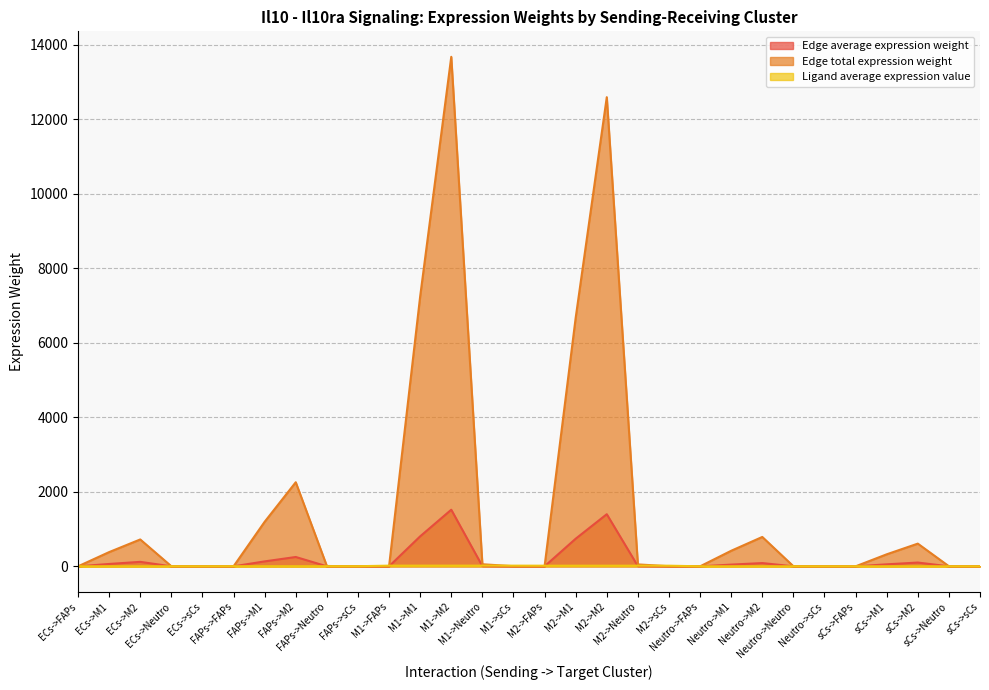

Which series changed the most between ECs->FAPs and Neutro->M2?

Edge total expression weight